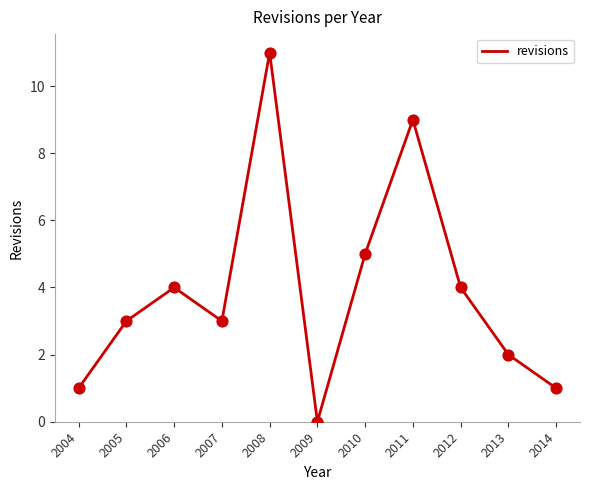

What is the change in value from 2005 to 2010?

+2